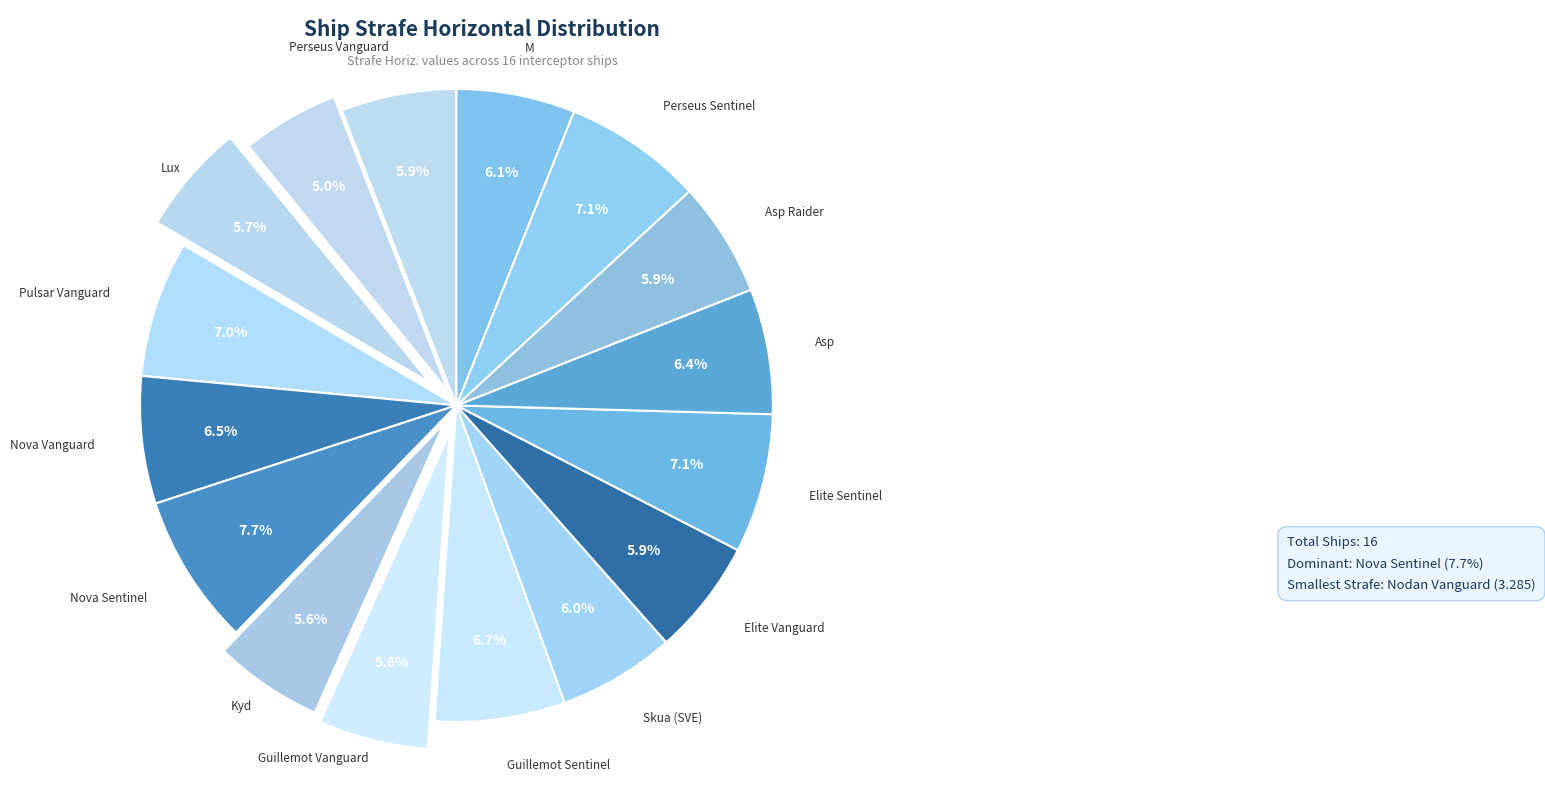

Count the number of slices in the pie.

16